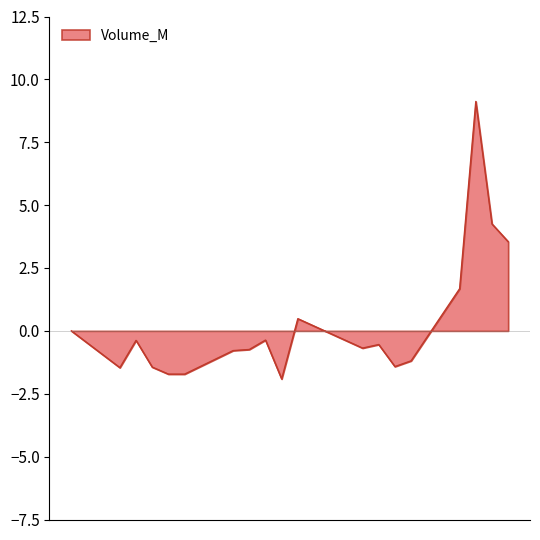

Count the number of data series in this chart.

1